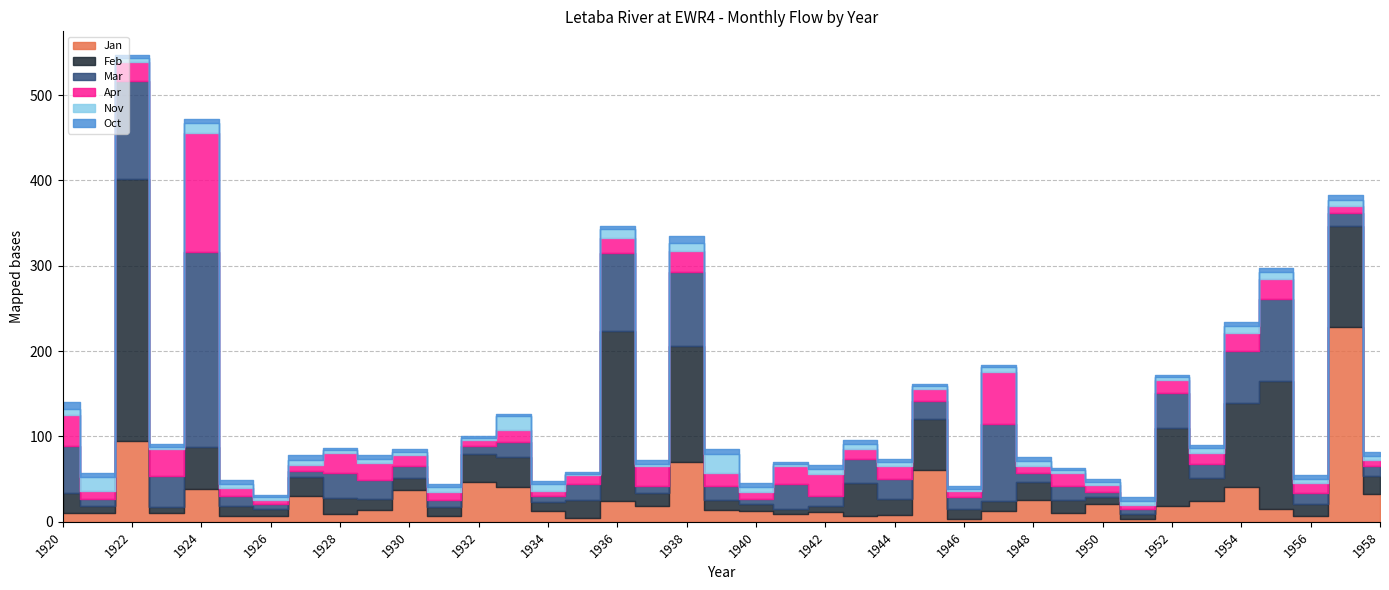

At 1954, list the series in order from largest to smallest.

Feb, Mar, Jan, Apr, Nov, Oct